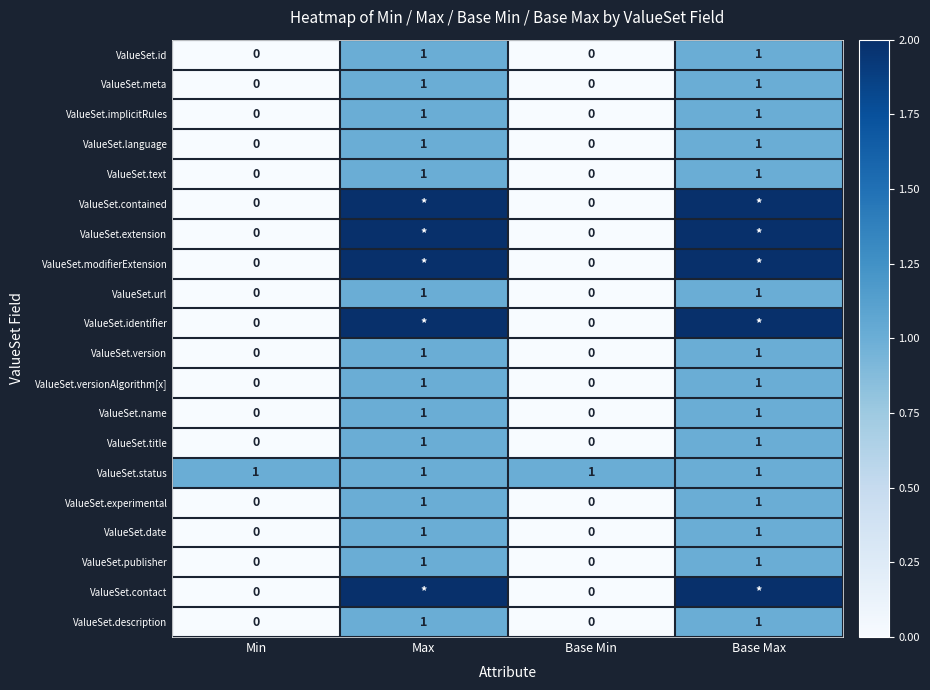

The ValueSet.implicitRules series shows 0 at Base Min. True or false?

True